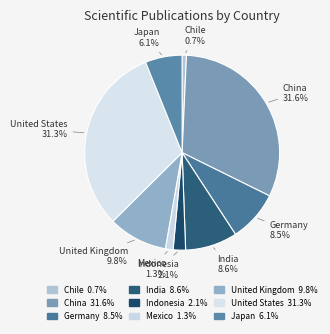

Is the sum of United States and Mexico greater than half?

No